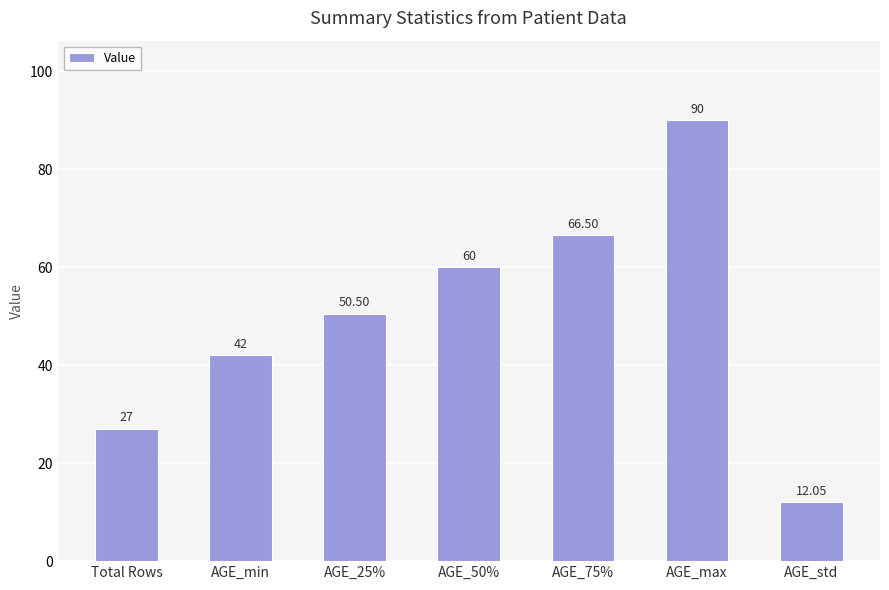

Reading left to right, extract all data points from this chart.

Total Rows=27.0	AGE_min=42.0	AGE_25%=50.5	AGE_50%=60.0	AGE_75%=66.5	AGE_max=90.0	AGE_std=12.1